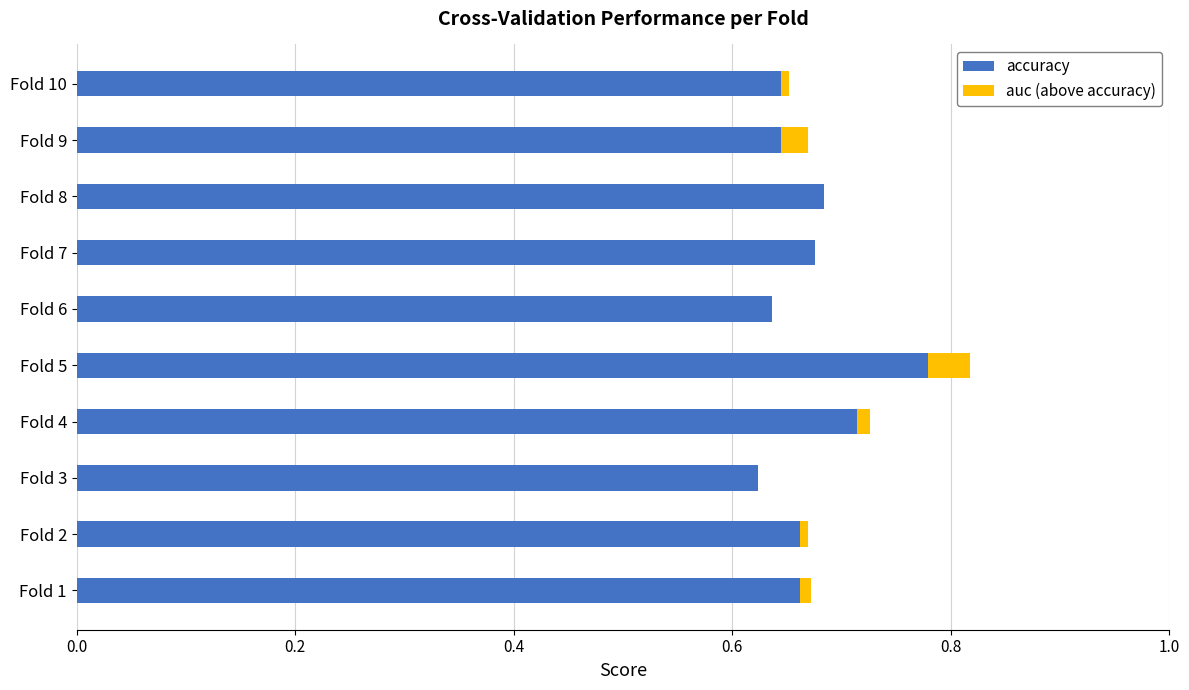

At which category is the sum across all series the highest?

Fold 5